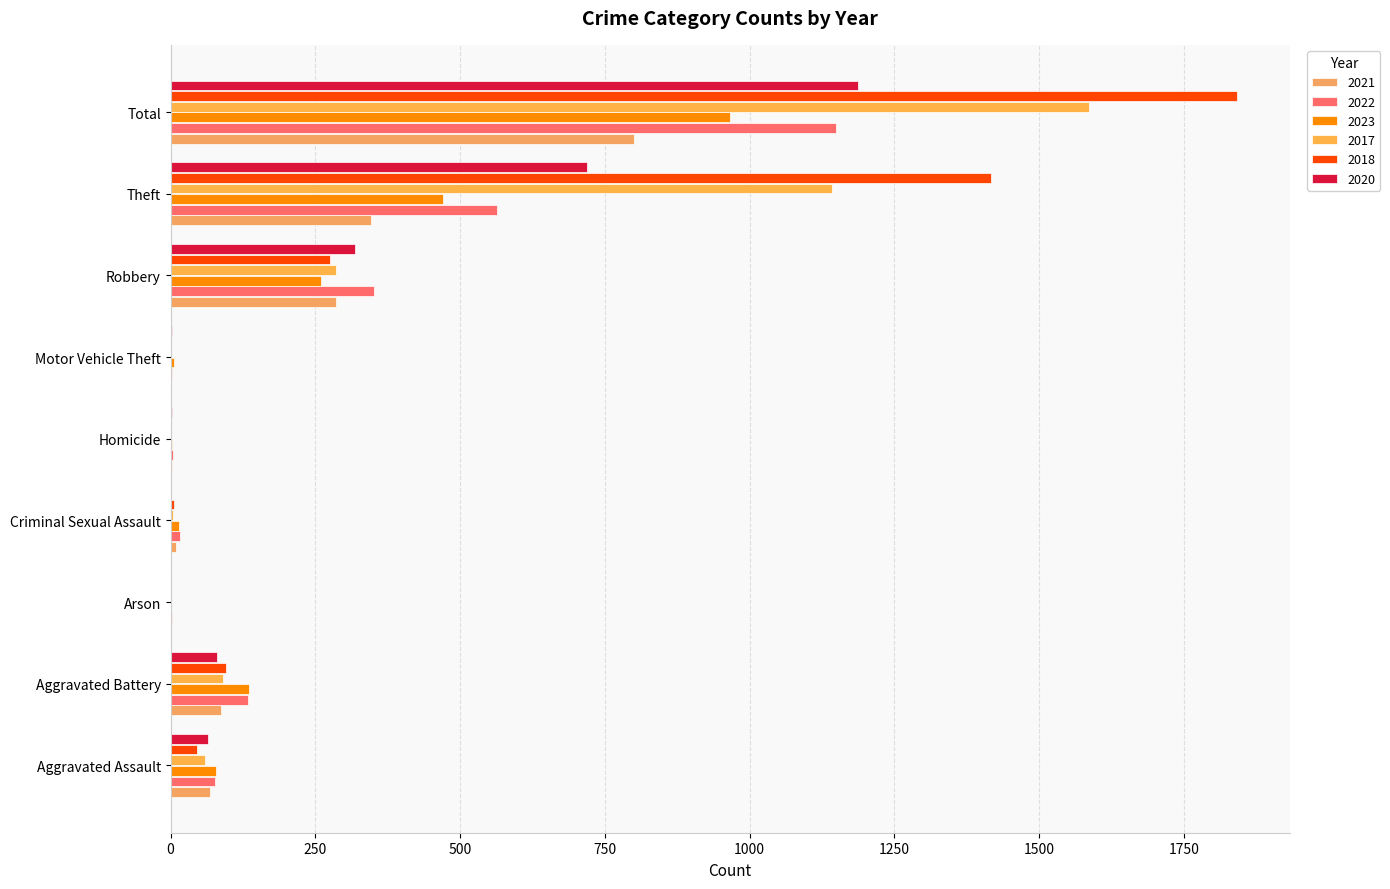

How many distinct data groups are displayed?

6